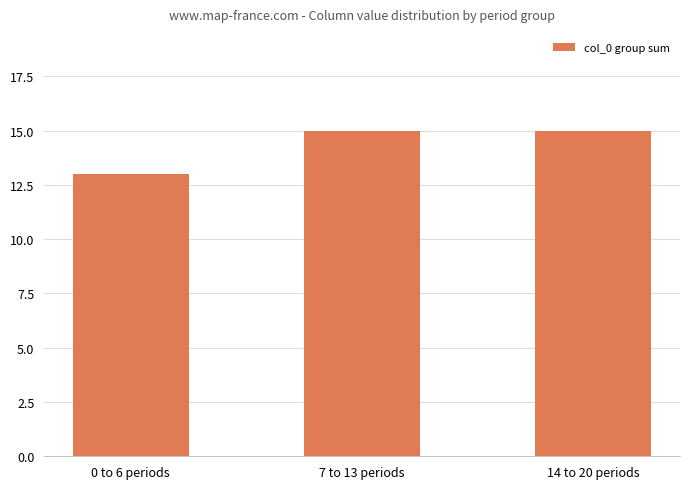

What is the sum of all values?

43